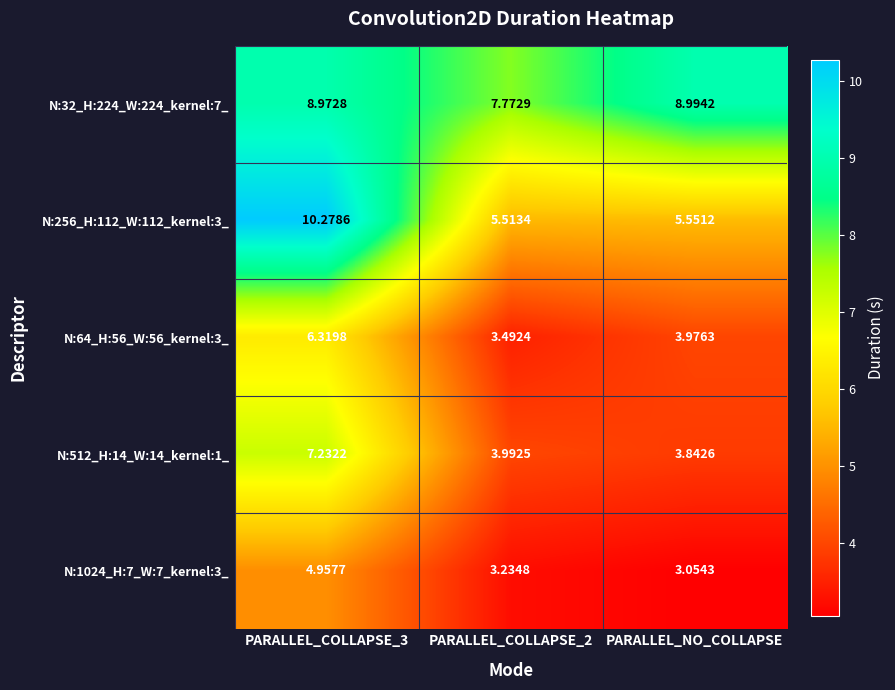

What is the greatest value displayed?

10.3